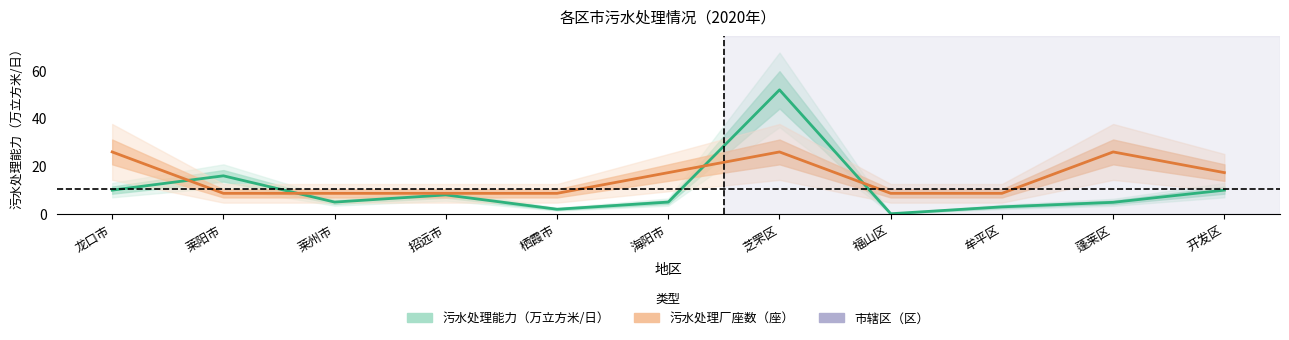

List the series in order of their peak value, highest first.

污水处理能力（万立方米/日）, 污水处理厂座数（座）（换算）